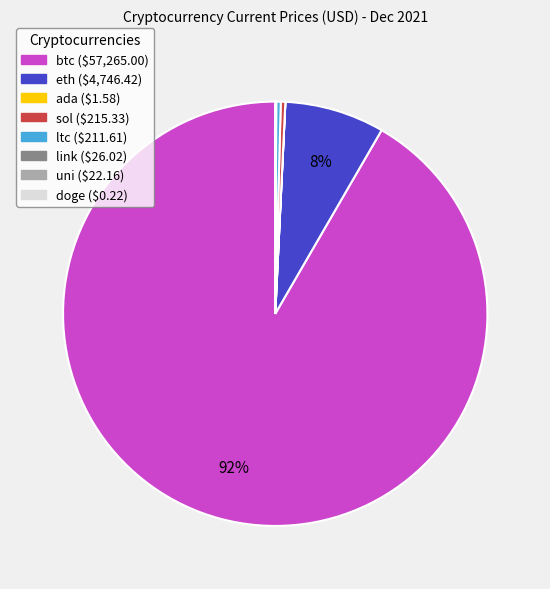

Which category accounts for the majority?

btc